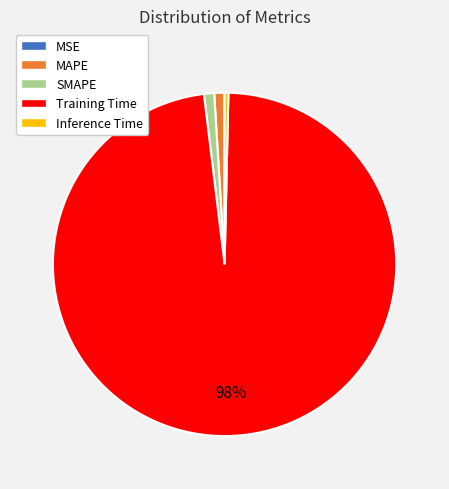

What is the largest slice in the pie chart?

Training Time